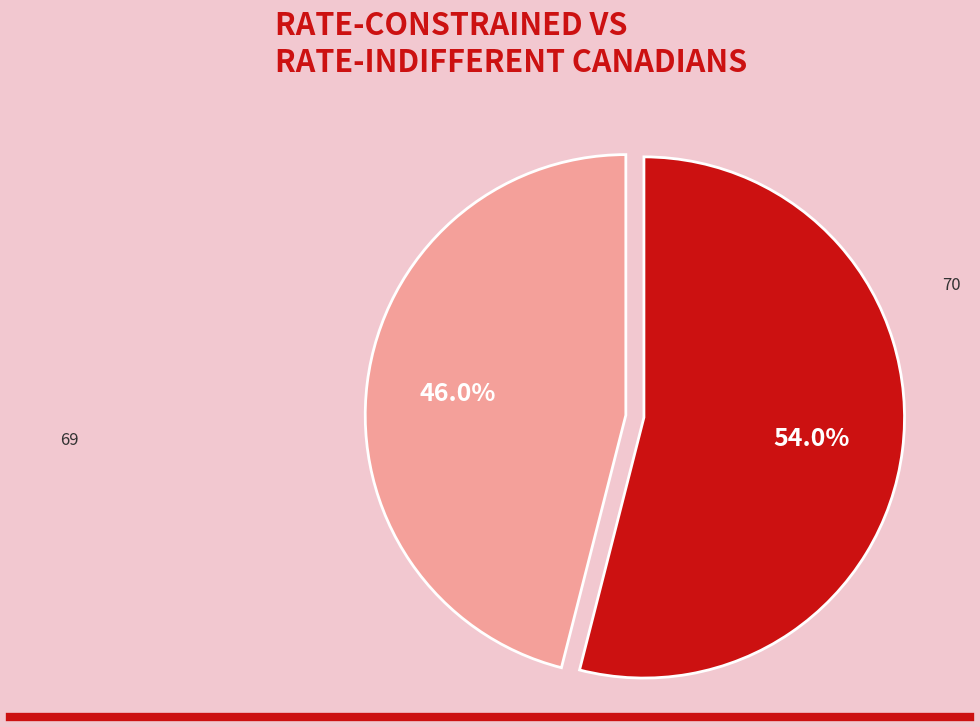

Between 69 and 70, which is larger?

70